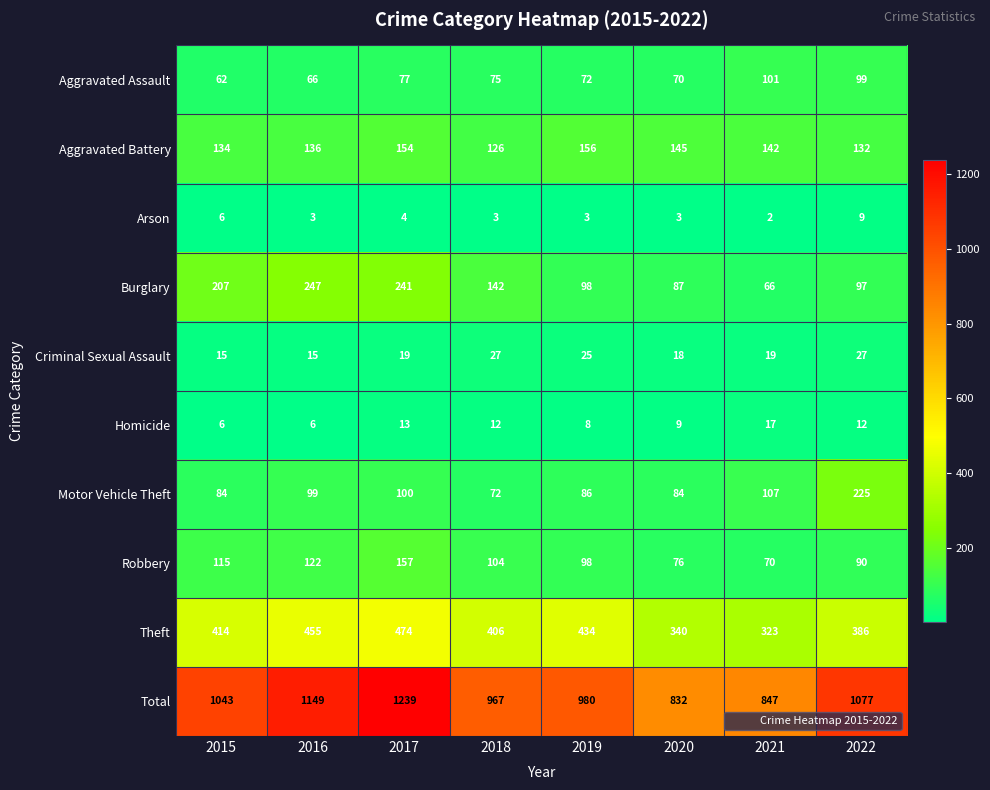

What is the difference between the maximum and minimum values in the Homicide series?

11